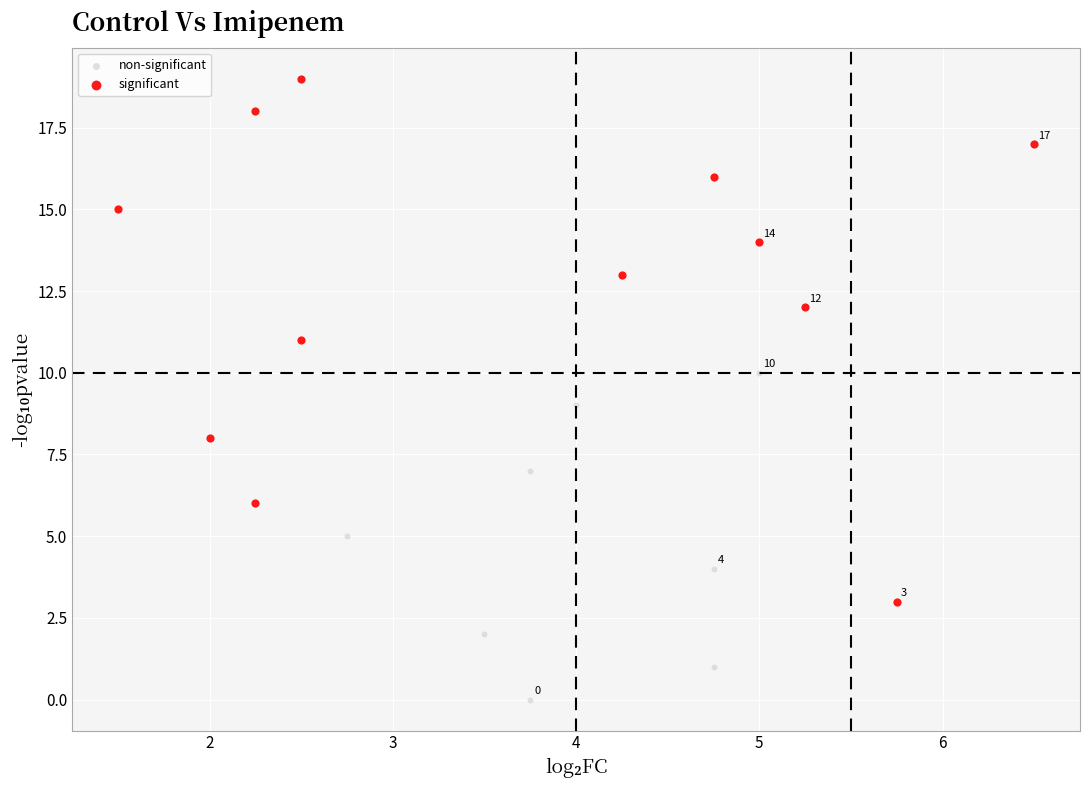

Which series has the largest Y range (max minus min)?

significant